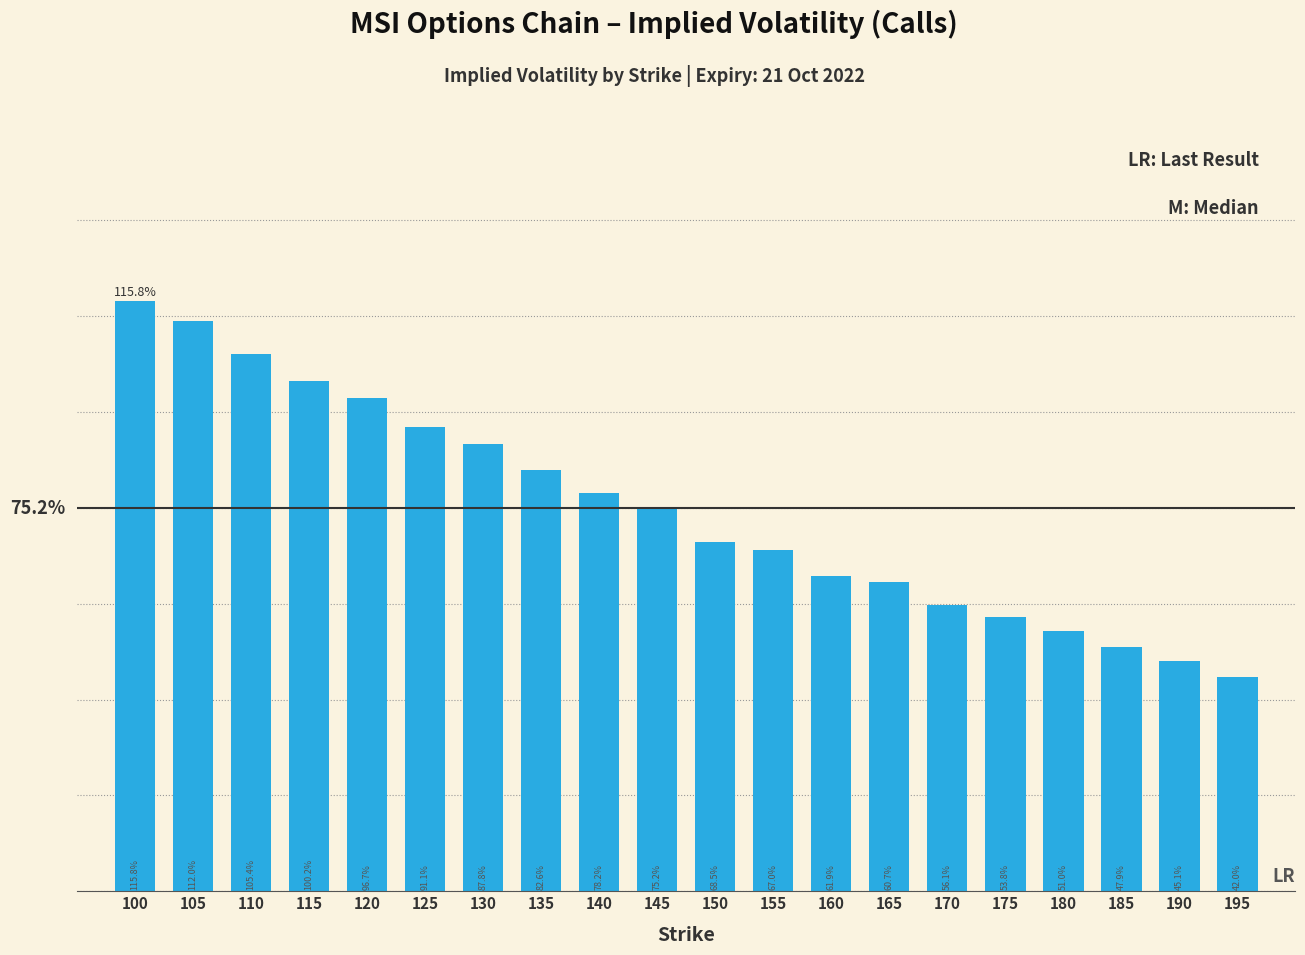

True or false: the data shows 0.9 at 125.

True